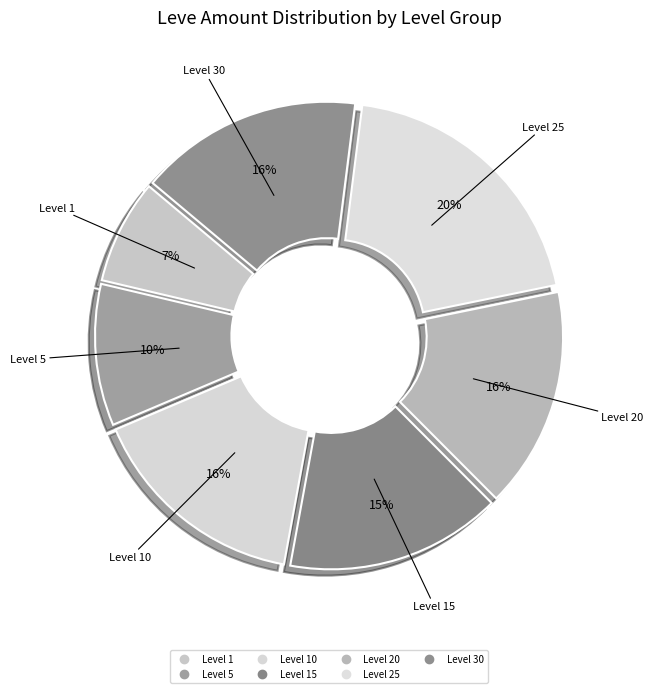

How many slices are in this pie chart?

7